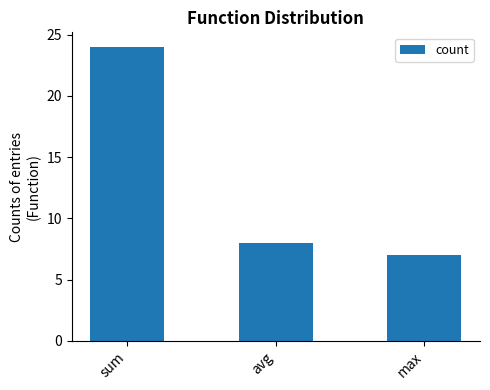

What position from the right is sum?

3